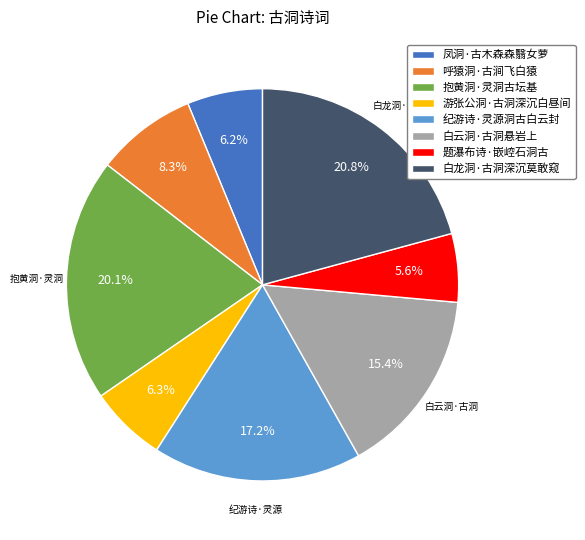

How many segments does this pie chart have?

8